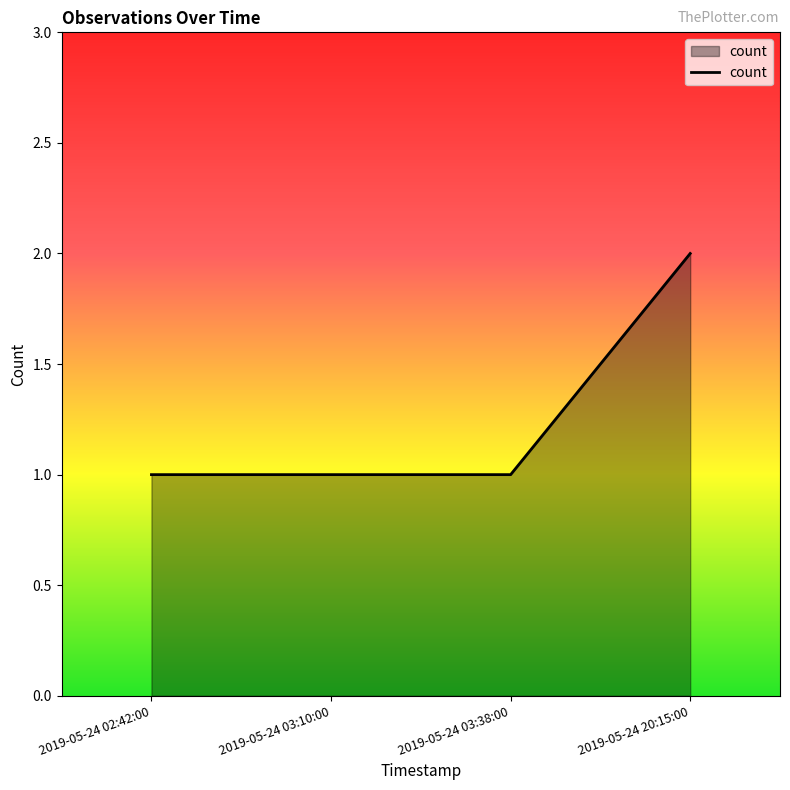

What position from the right is 2019-05-24 20:15:00?

1